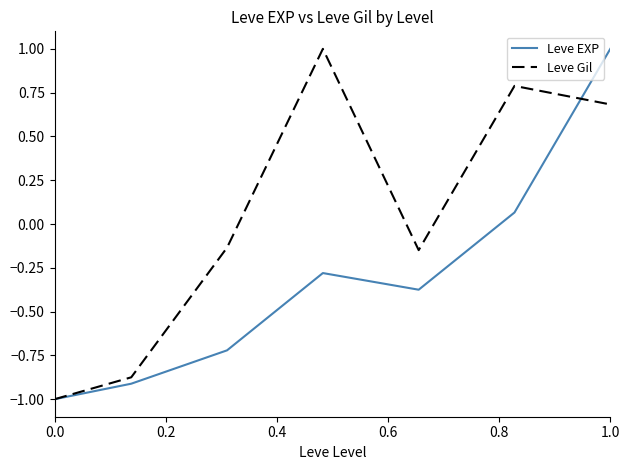

List the series in order of their overall mean, lowest first.

Leve EXP, Leve Gil